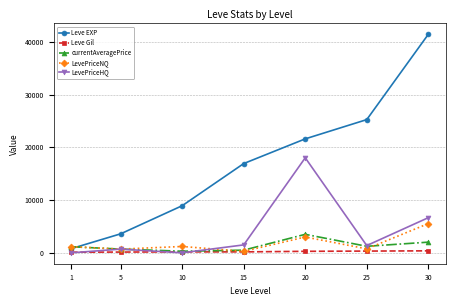

Between 10 and 30, which series saw the biggest shift?

Leve EXP